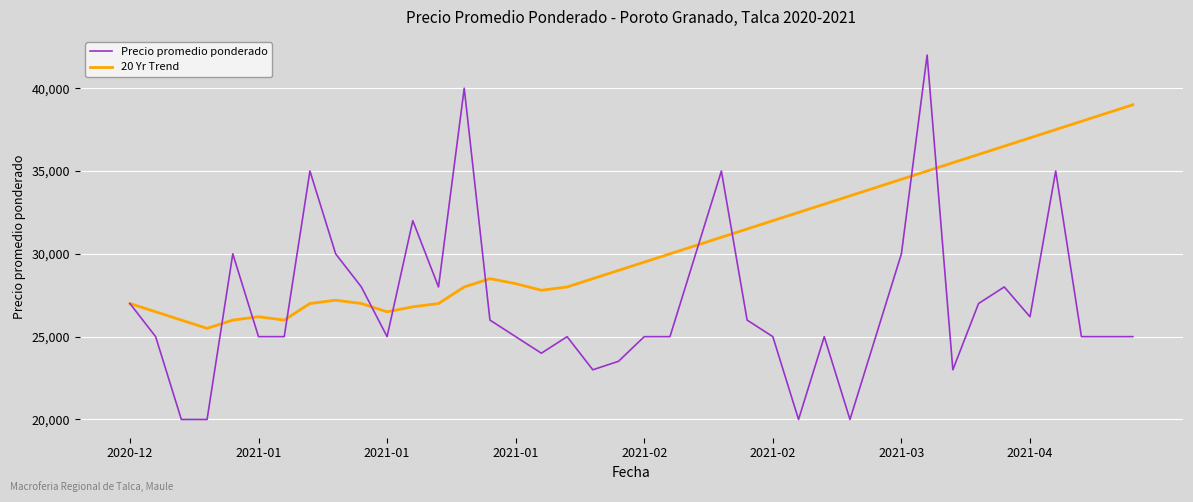

Which series has the largest total across all categories?

20 Yr Trend